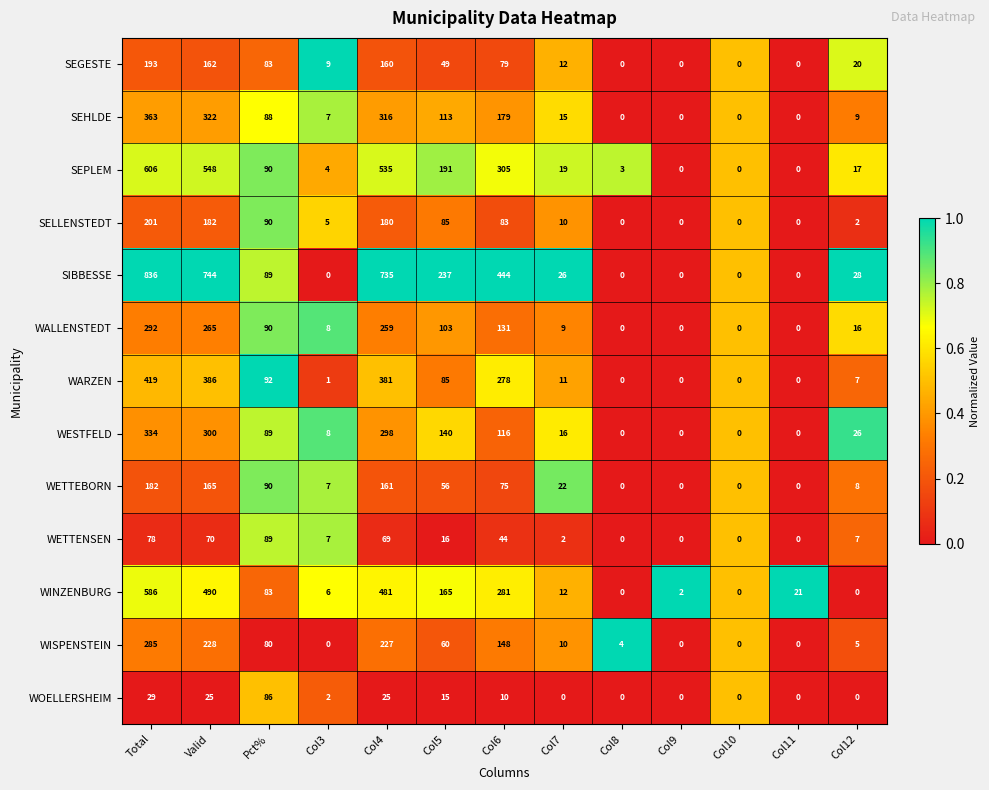

At which label does SELLENSTEDT reach its peak?

Total